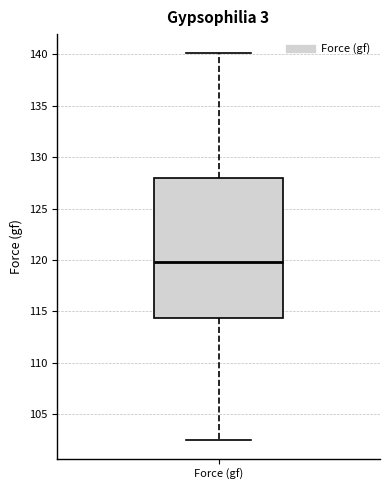

Read this box plot against the y-axis: the position of the median line, the range covered by the box, and the ends of both whiskers. The values are not printed on the chart, so give them approximately, as read against the axis.

median 120.0, box 114.5 to 128.0, whiskers 102.5 to 140.0